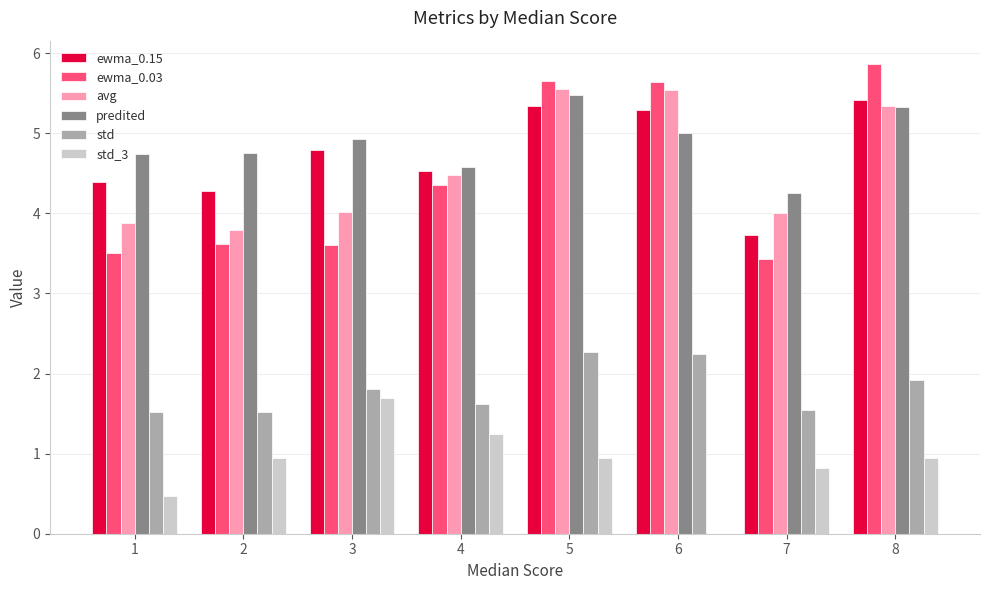

Is the value of std_3 at 5 greater than the value of avg at 7?

No